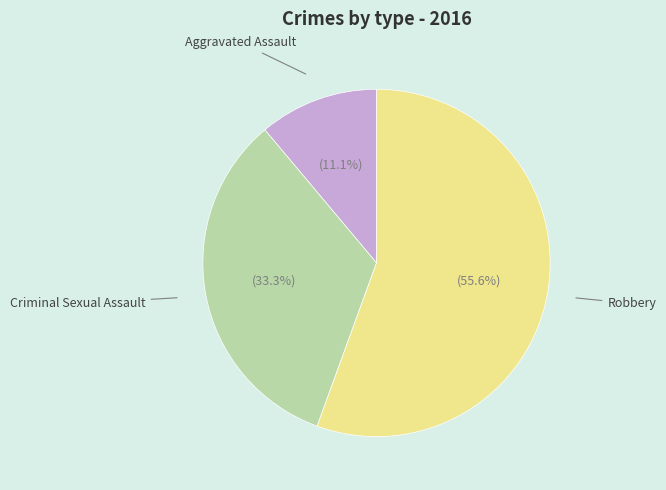

Is there a majority slice in this chart?

Yes